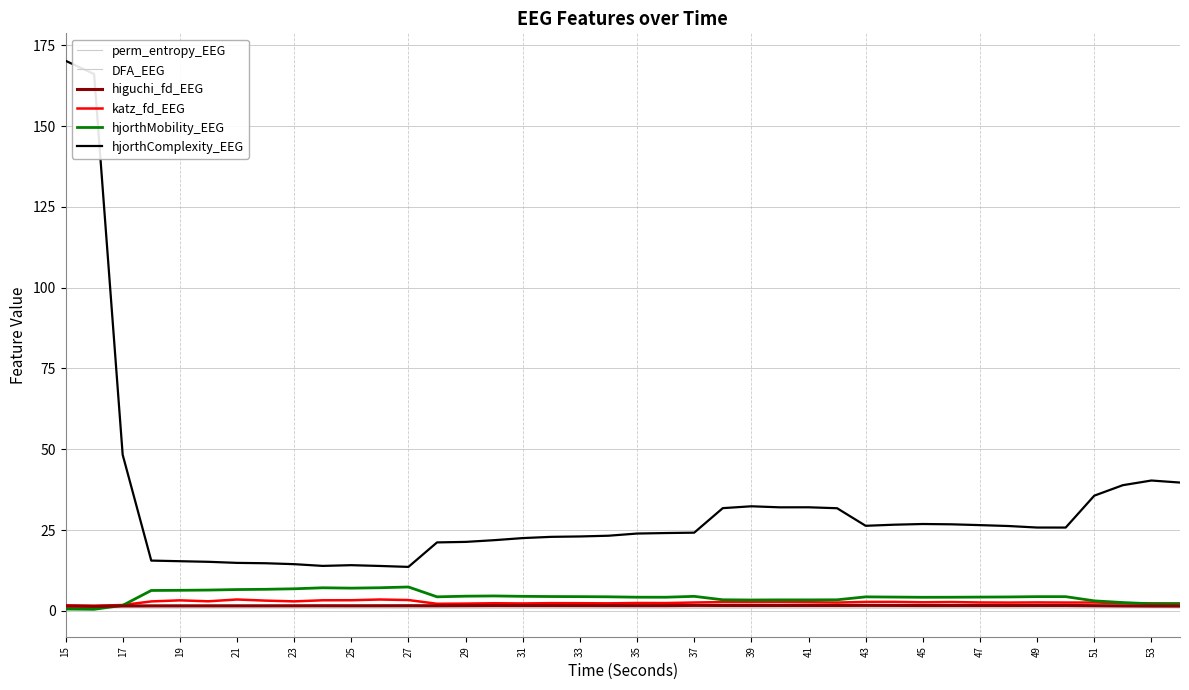

Is this an area chart (filled region under the line)?

No